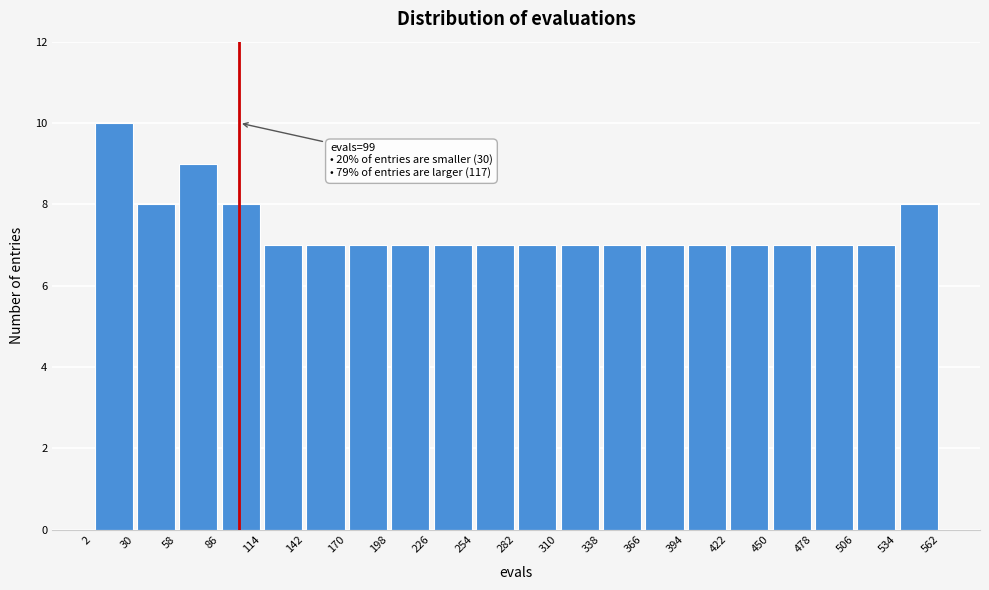

Over which range of the x-axis is the bar tallest?

2 to 30